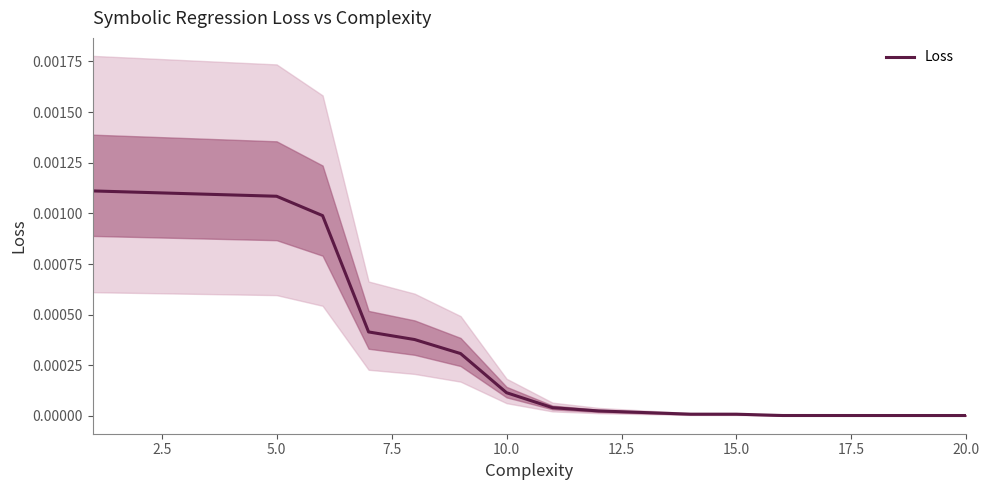

True or false: Loss has a value of 0.0 at 20.0.

True